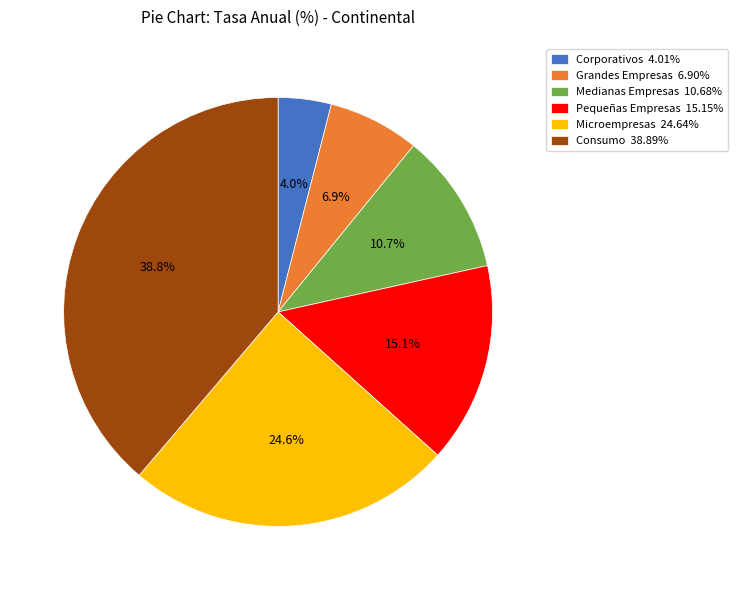

The Corporativos slice represents 4% of the pie. True or false?

True